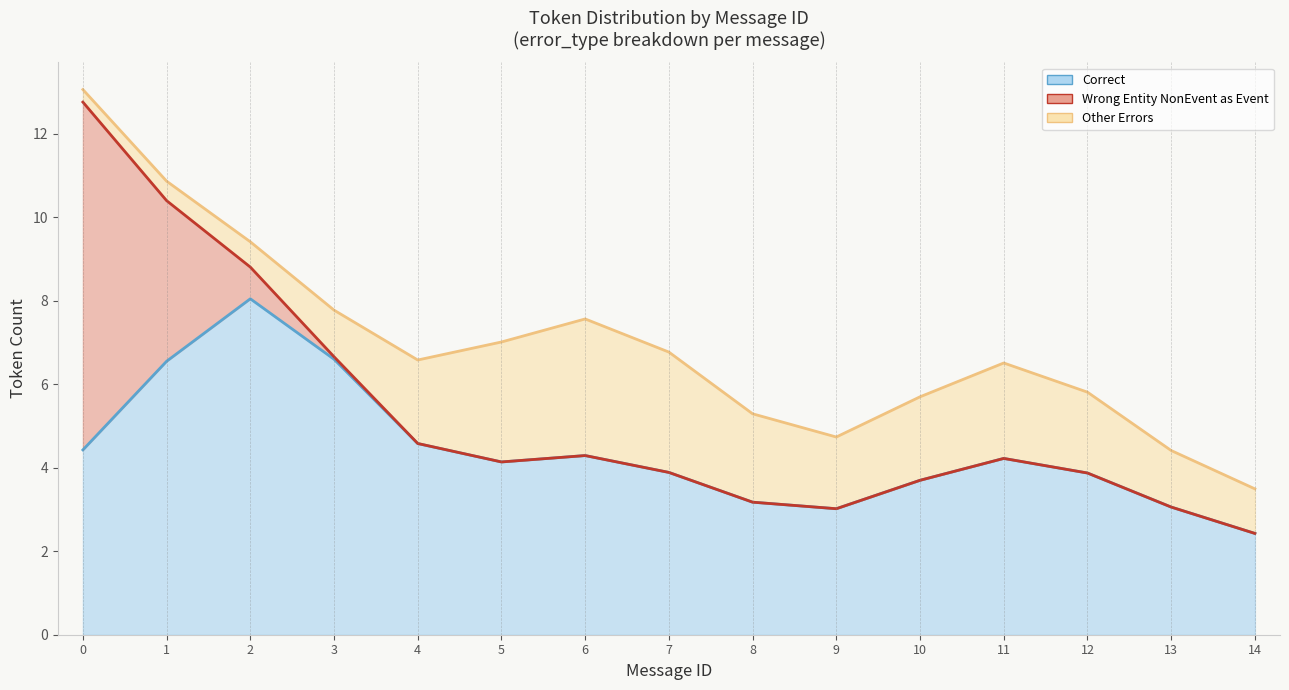

Which series has the largest total across all categories?

Correct